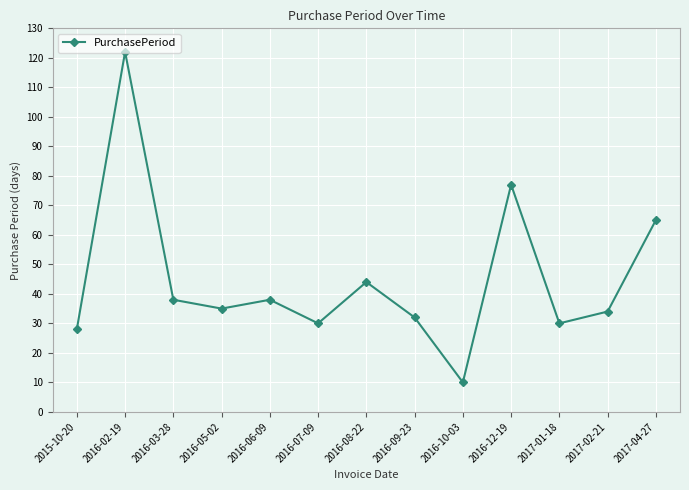

At which category does the data reach its first local valley?

2016-05-02